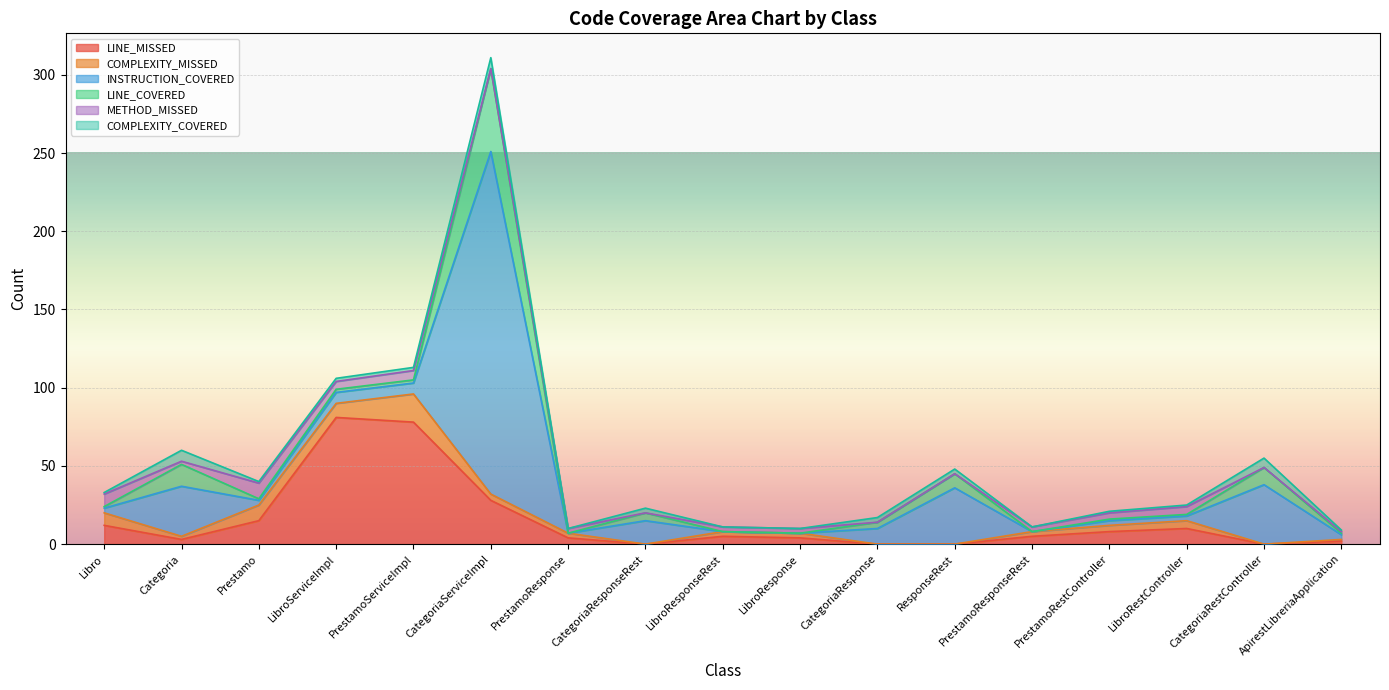

What are all the series names shown in the legend?

LINE_MISSED, COMPLEXITY_MISSED, INSTRUCTION_COVERED, LINE_COVERED, METHOD_MISSED, COMPLEXITY_COVERED